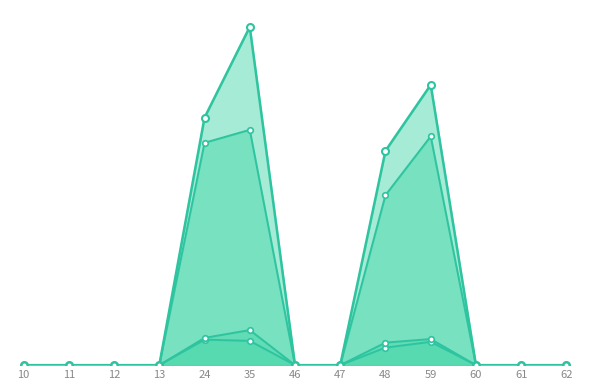

How many positive values does the 200mTransit_PerHHAccess_line series have?

4